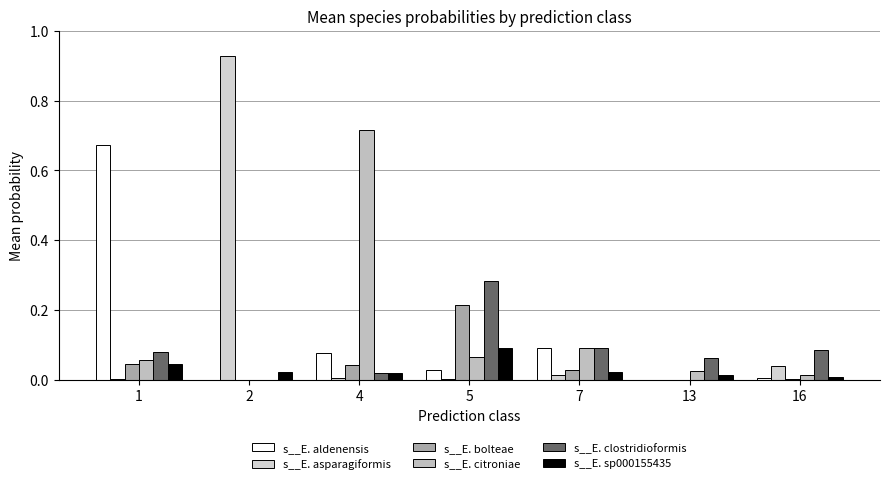

What is the total value across all series at 5?

0.7